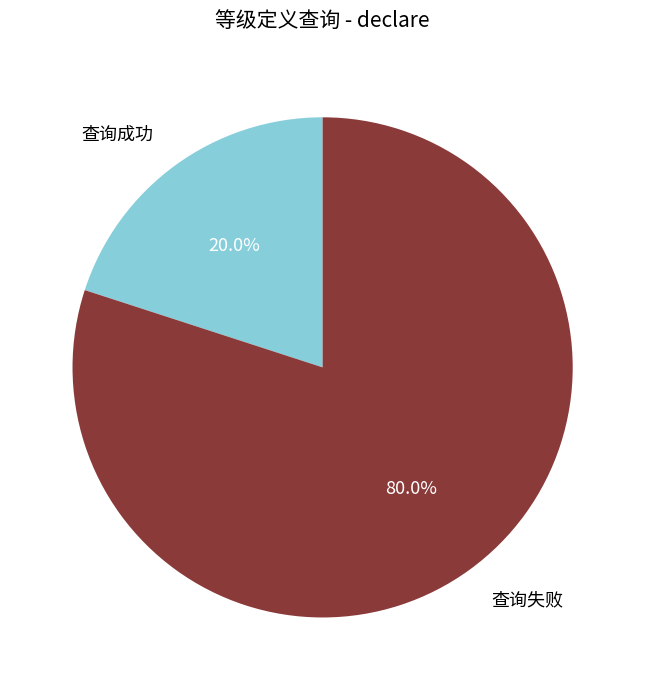

Which category has the biggest portion of the pie?

查询失败